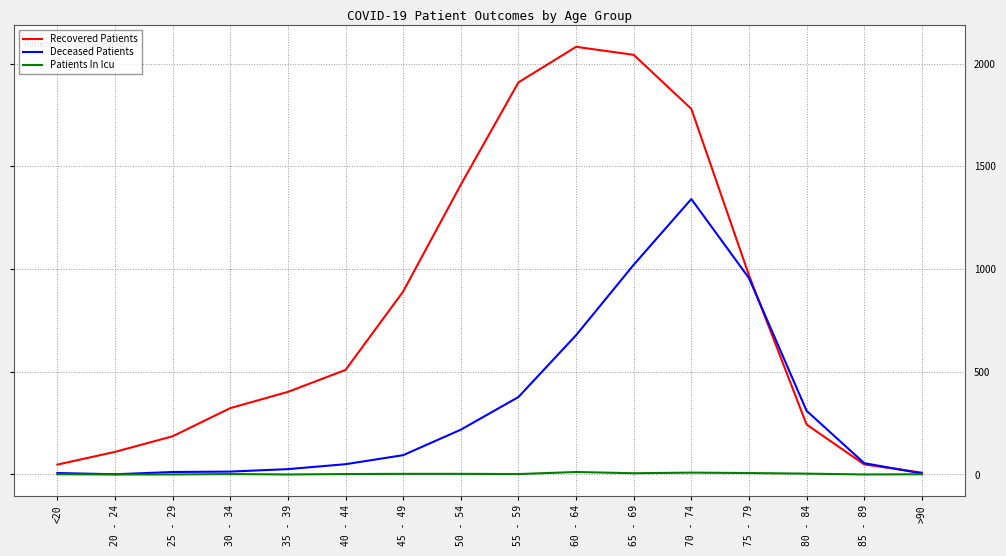

Is it true that Patients In Icu equals 4 at 80 - 84?

True